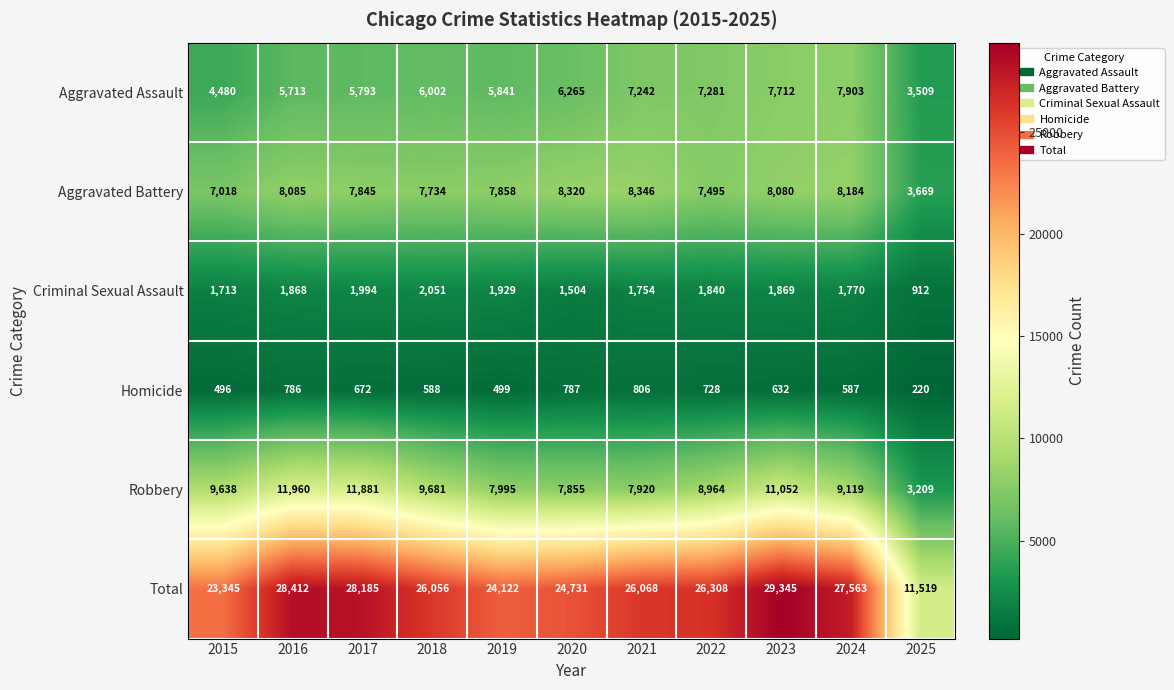

What is the sum of the Aggravated Battery values at 2017 and 2016?

15930